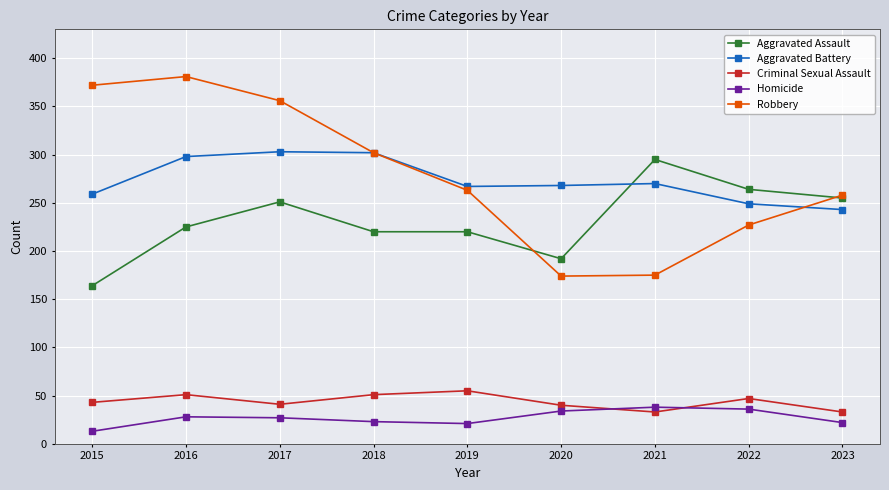

True or false: Criminal Sexual Assault and Aggravated Assault intersect in this chart.

False